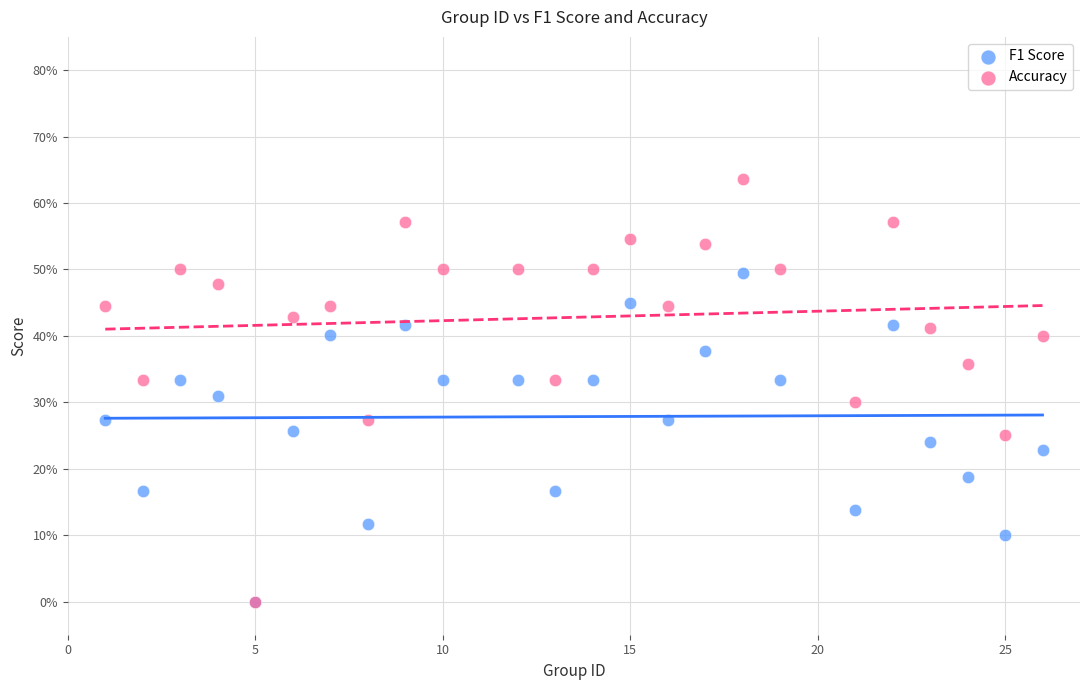

Which series contains the highest Y value?

Accuracy